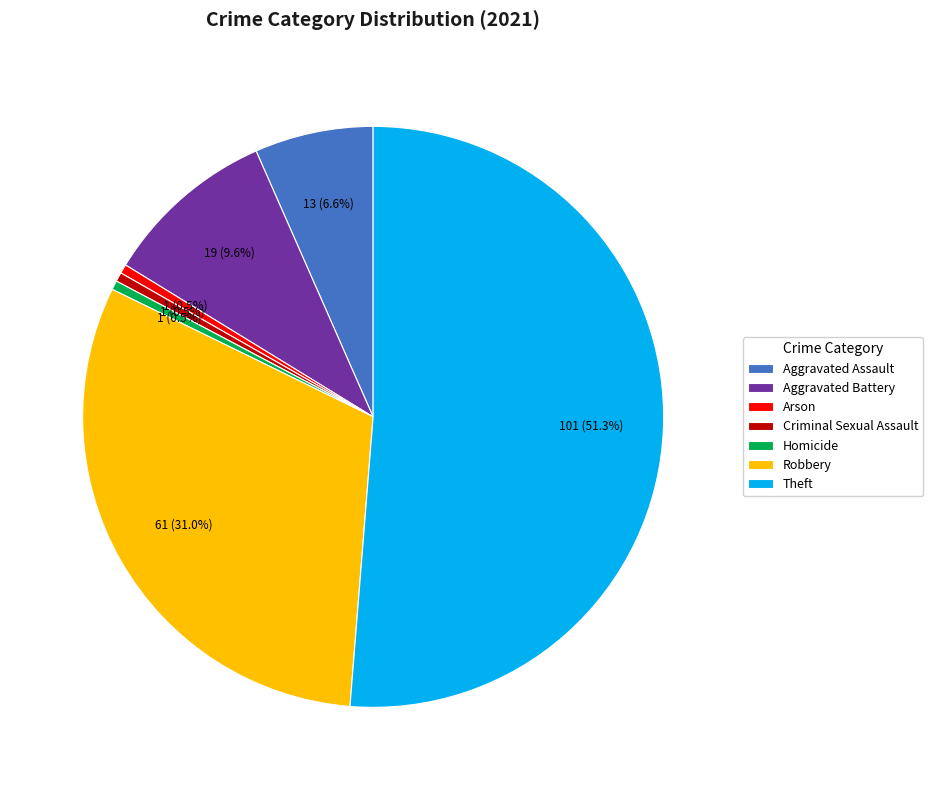

Which has a higher value, Aggravated Battery or Theft?

Theft